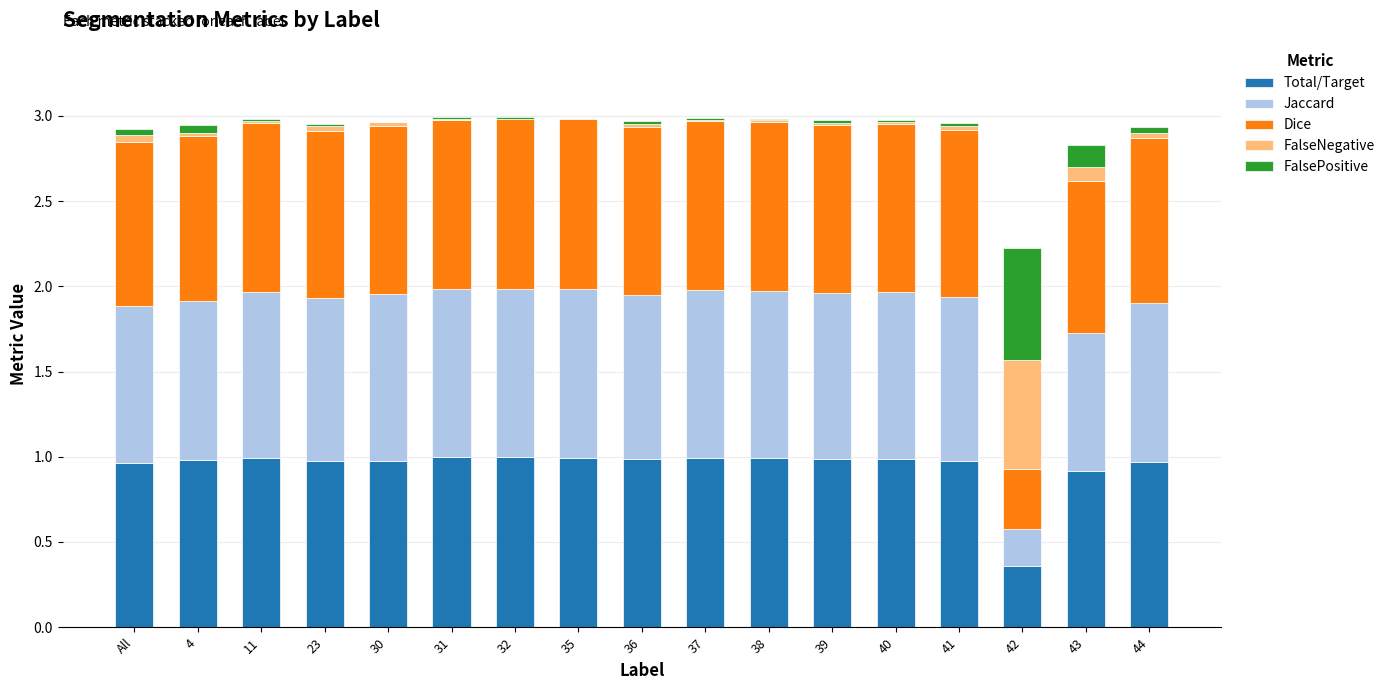

What is the sum of all Total/Target values?

16.0